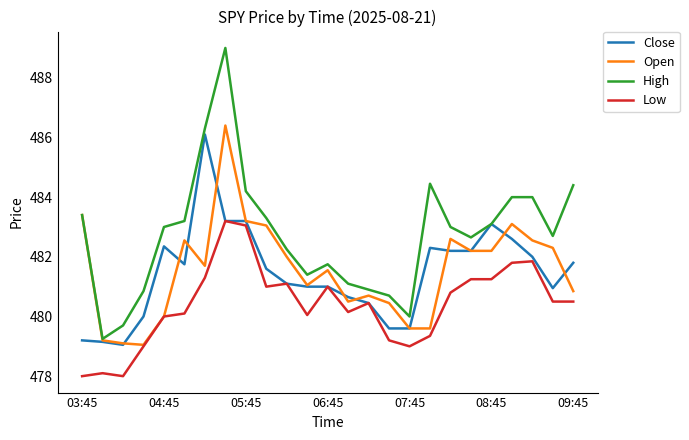

Which series has the widest spread of values?

High